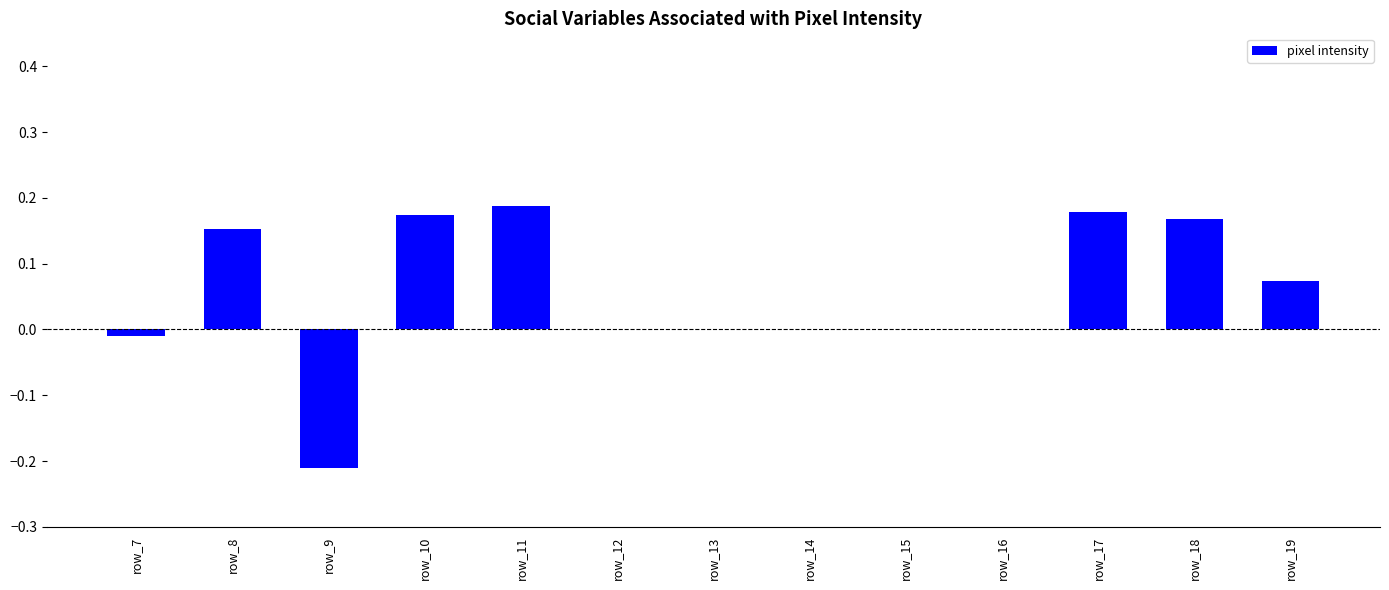

What is the sum of all values?

0.7